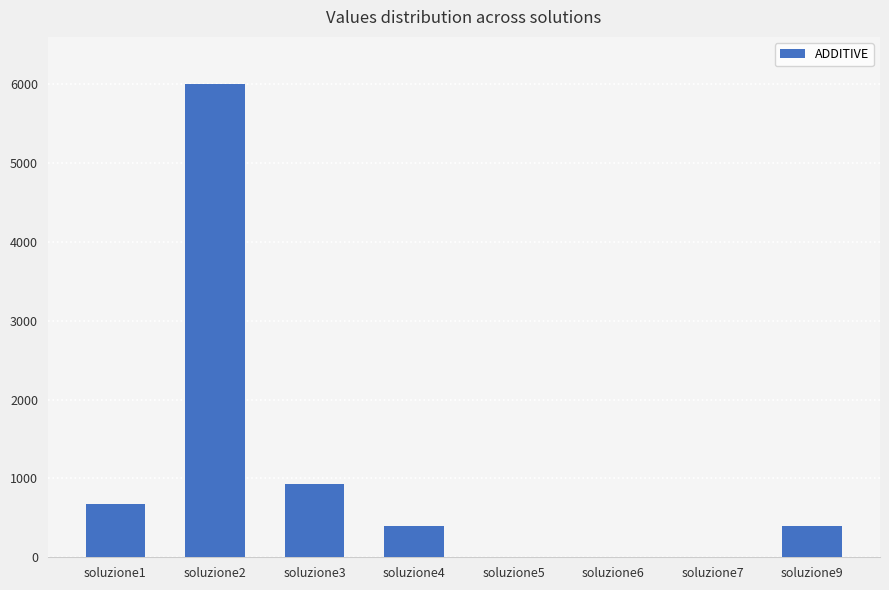

How many categories are shown in the chart?

8